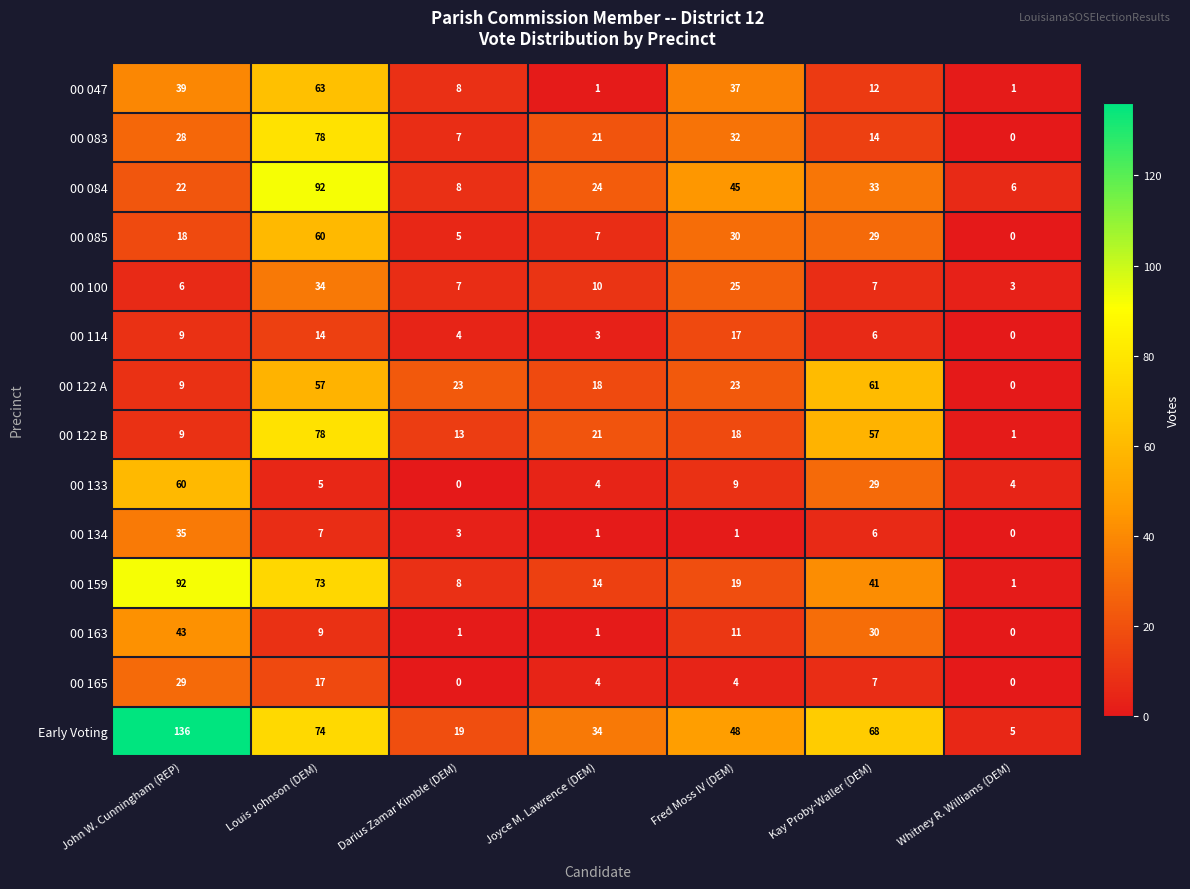

Which series has the largest total across all categories?

Early Voting